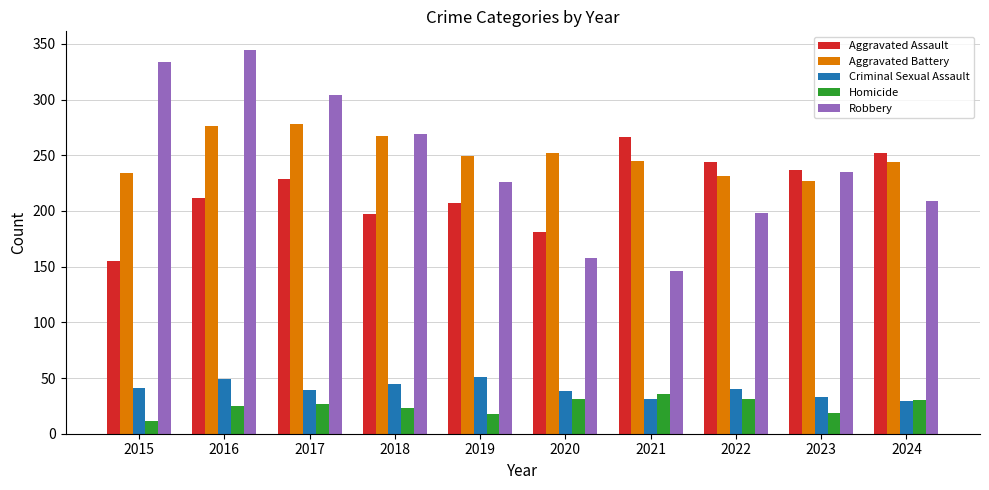

What is the difference between the highest and lowest values at 2024?

223